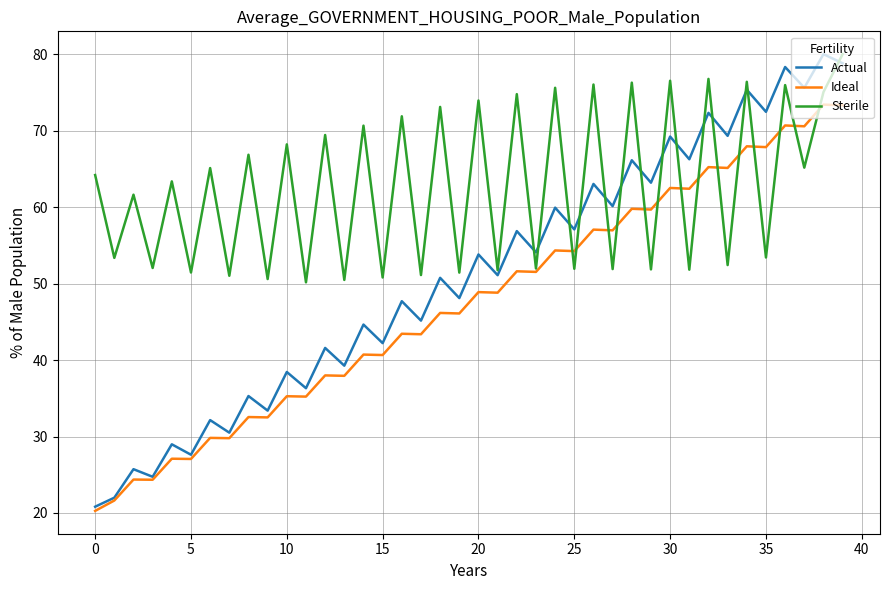

List the series in order of their overall mean, highest first.

Sterile, Actual, Ideal